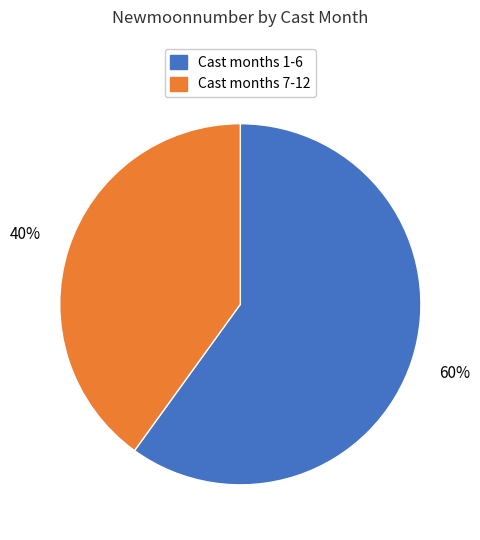

The Cast months 1-6 slice represents 75% of the pie. True or false?

False